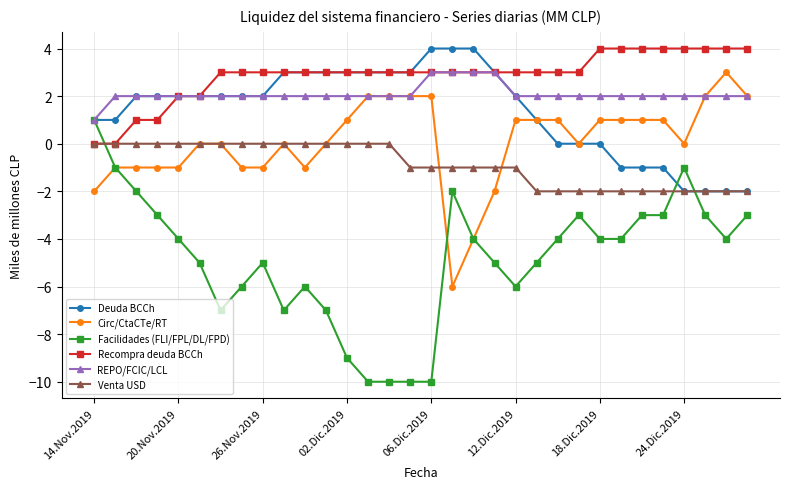

Which series has the largest range (max minus min)?

Facilidades (FLI/FPL/DL/FPD)